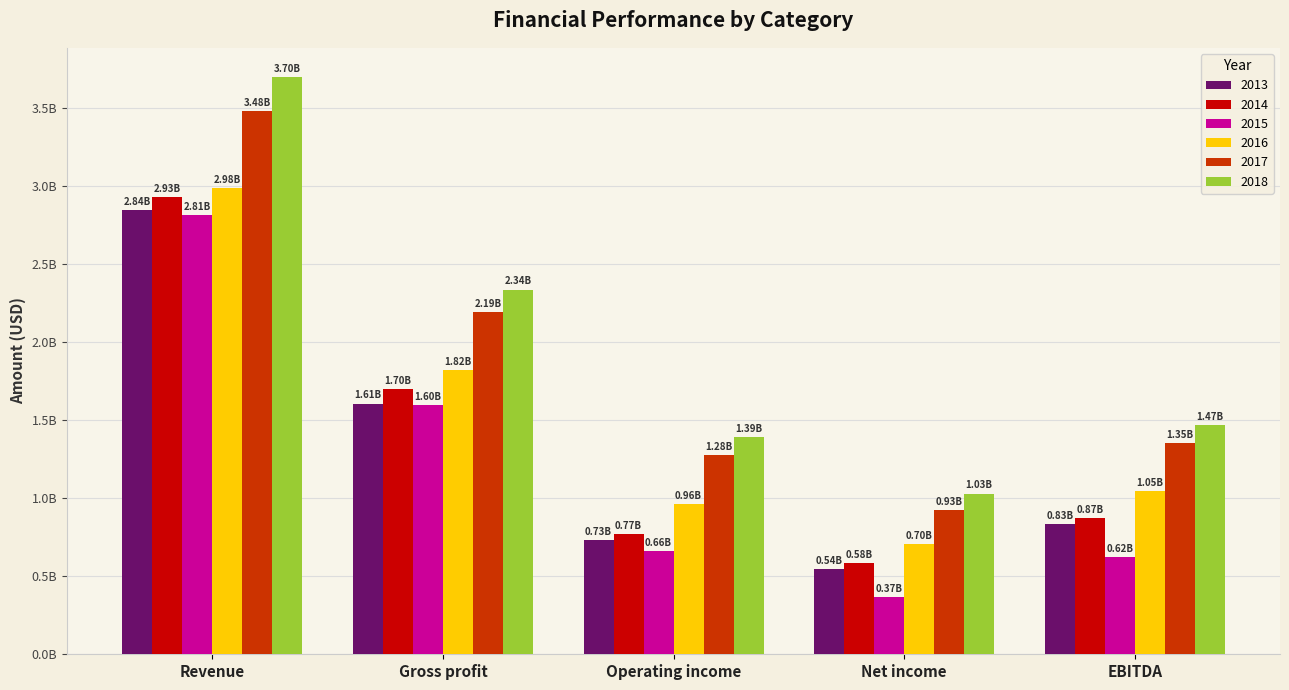

Rank the categories by 2018 value from lowest to highest.

Net income, Operating income, EBITDA, Gross profit, Revenue